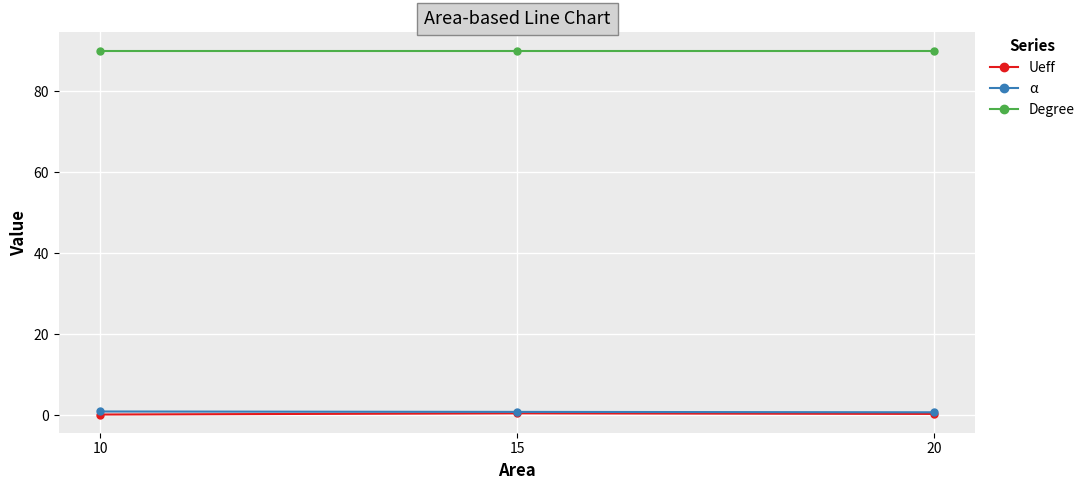

What is the maximum value for Degree?

90.0